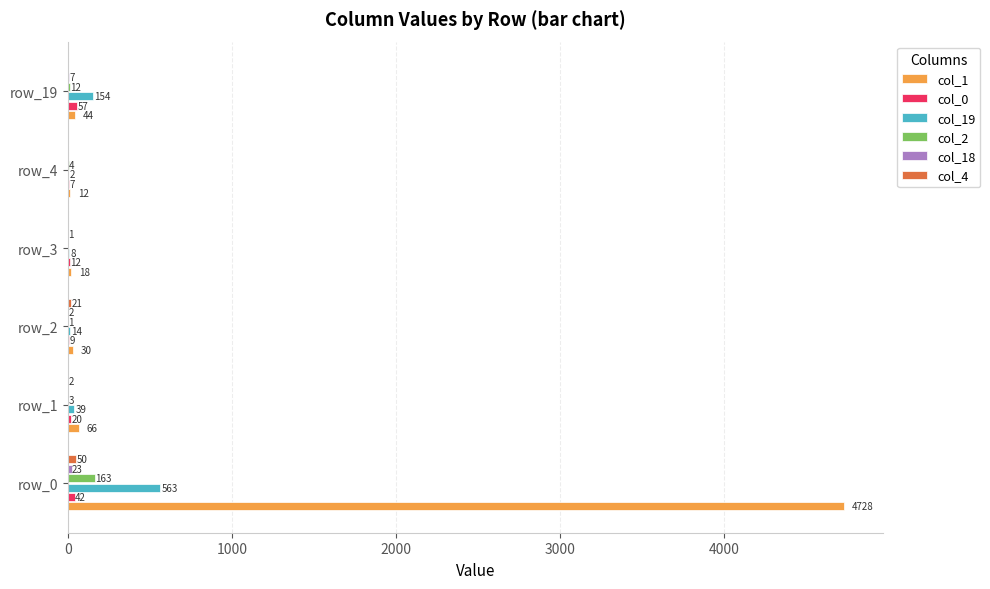

Where is col_1 nearest to the value 2370?

row_1